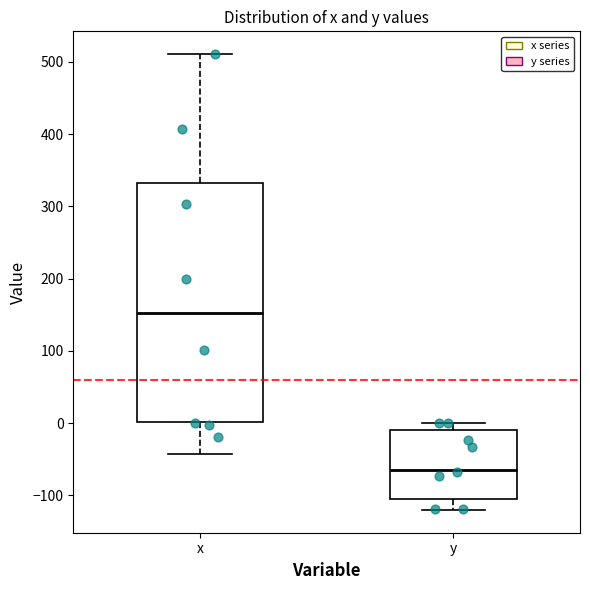

Where does the upper whisker of the box for y end on the y-axis? The values are not printed on the chart, so give them approximately, as read against the axis.

0